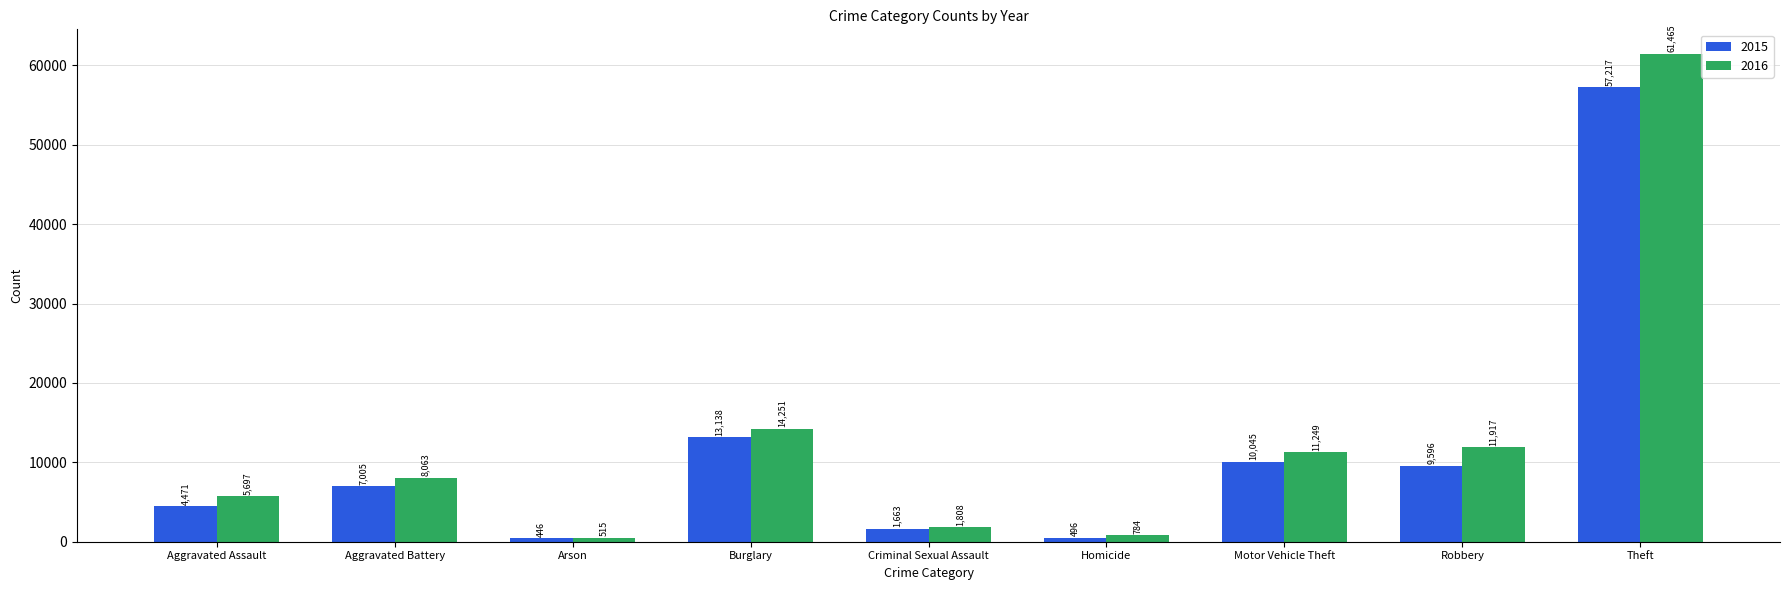

Where is 2016 nearest to the value 30990?

Burglary